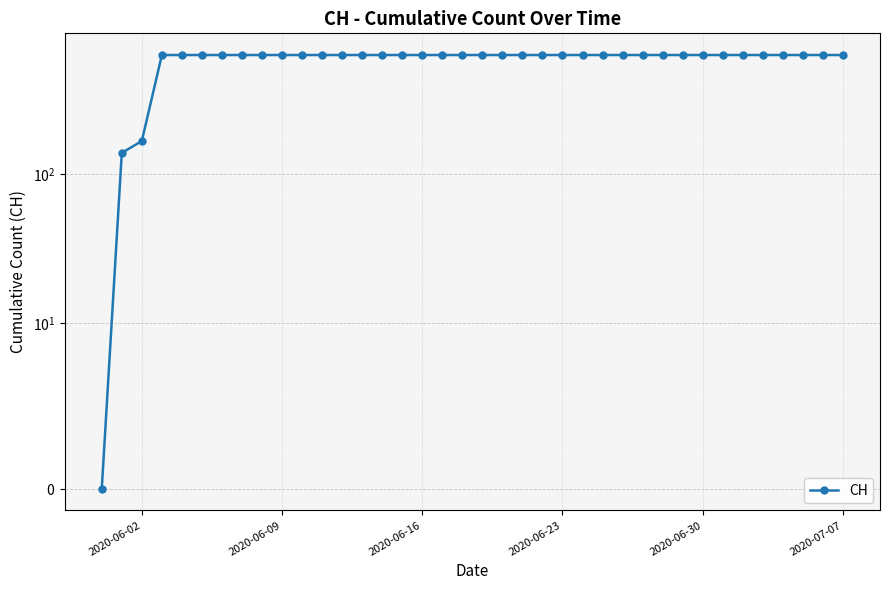

The chart shows a value of 1085 at 19. True or false?

False